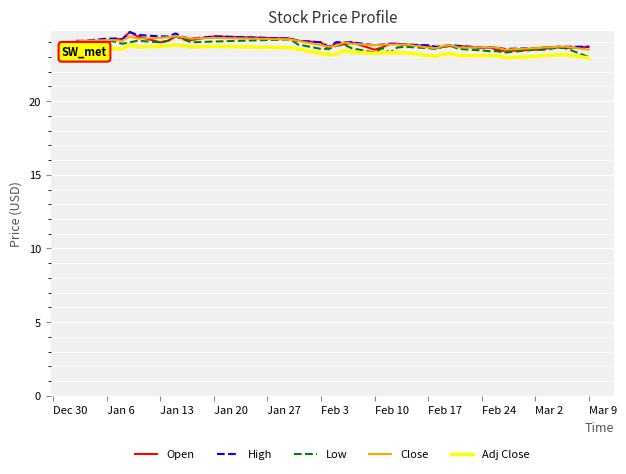

True or false: Adj Close and Close intersect in this chart.

False